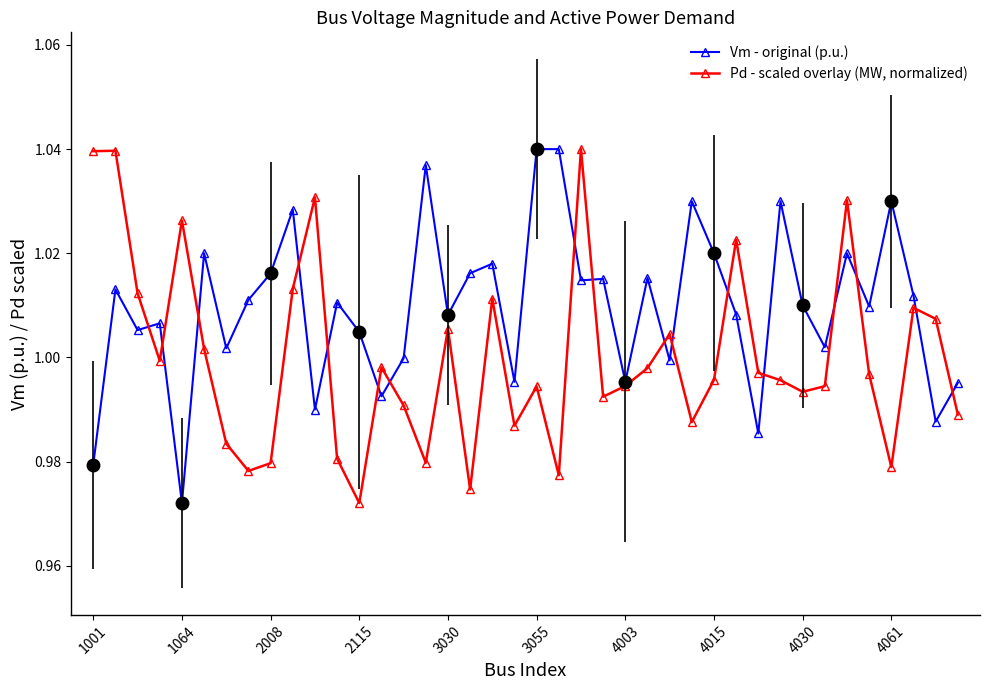

The Pd - scaled overlay (MW, normalized) series shows 1.4 at 4003. True or false?

False